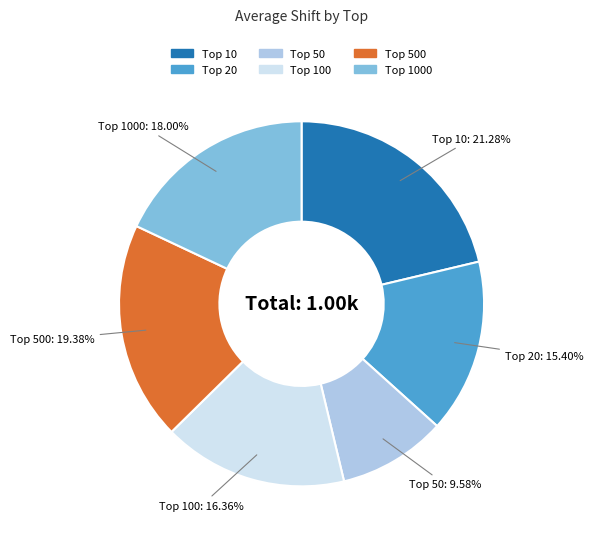

Is there any slice that represents more than half of the pie?

No